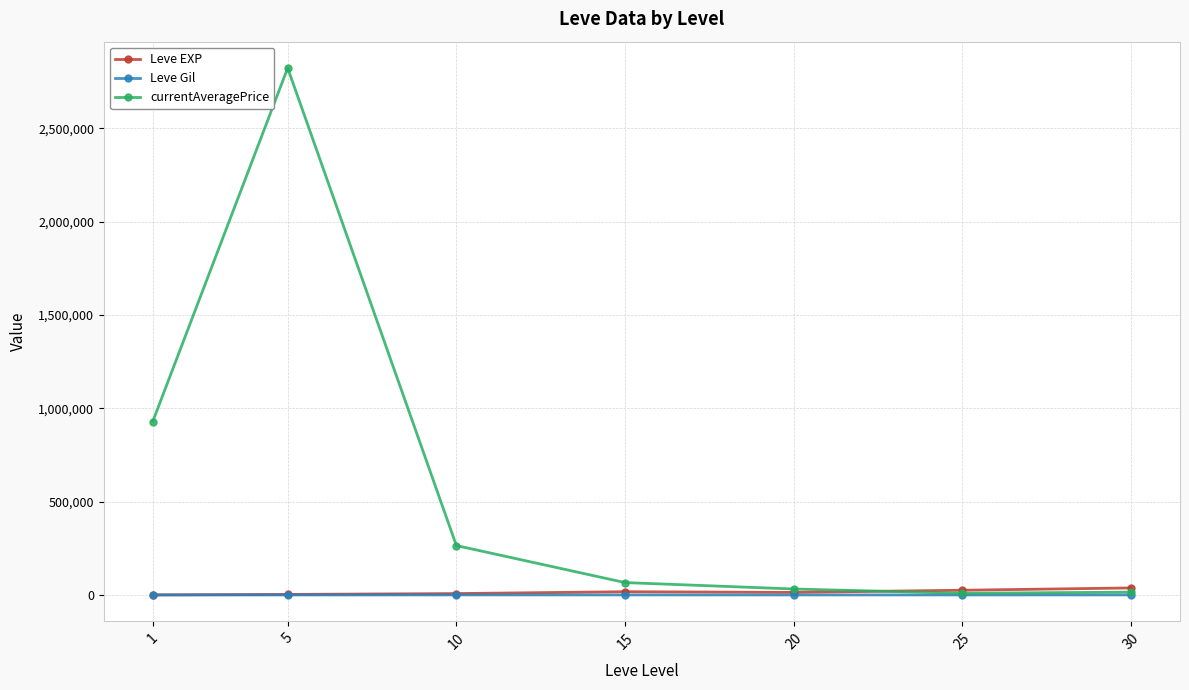

Between 5 and 10, which series saw the biggest shift?

currentAveragePrice